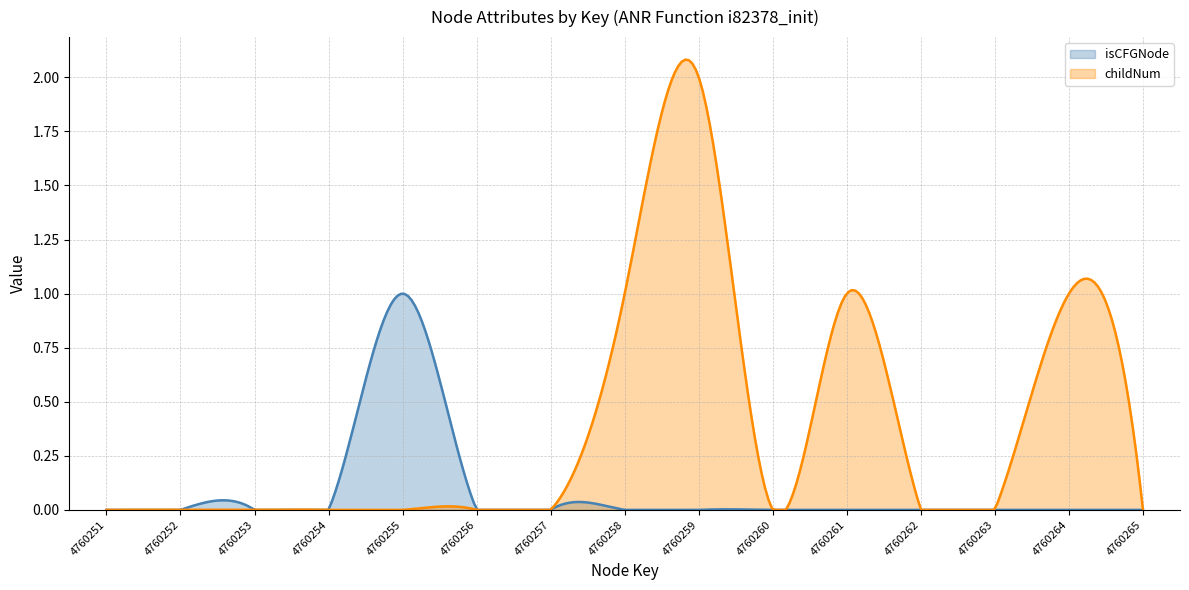

How many isCFGNode values are between 0 and 1?

15